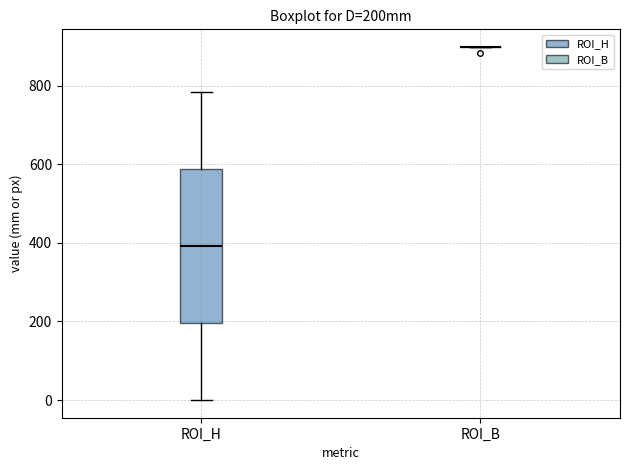

Reading left to right, read every box against the y-axis: the position of its median line, the range the box covers, and the ends of its whiskers. The values are not printed on the chart, so give them approximately, as read against the axis.

ROI_H: median 400, box 200 to 580, whiskers 0 to 780
ROI_B: box collapsed to a line at 900, whiskers 900 to 900